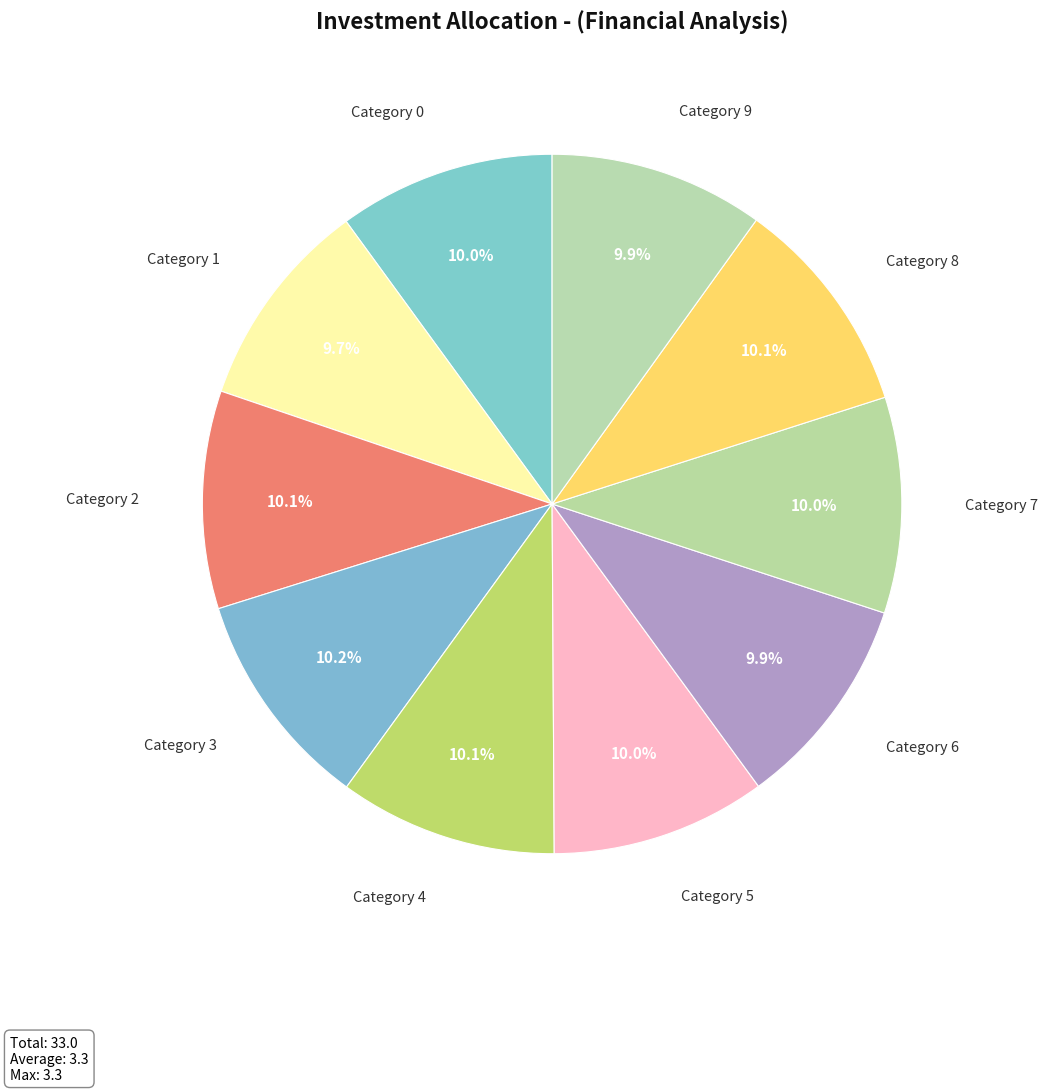

To the nearest percent, what is the average slice percentage?

10%